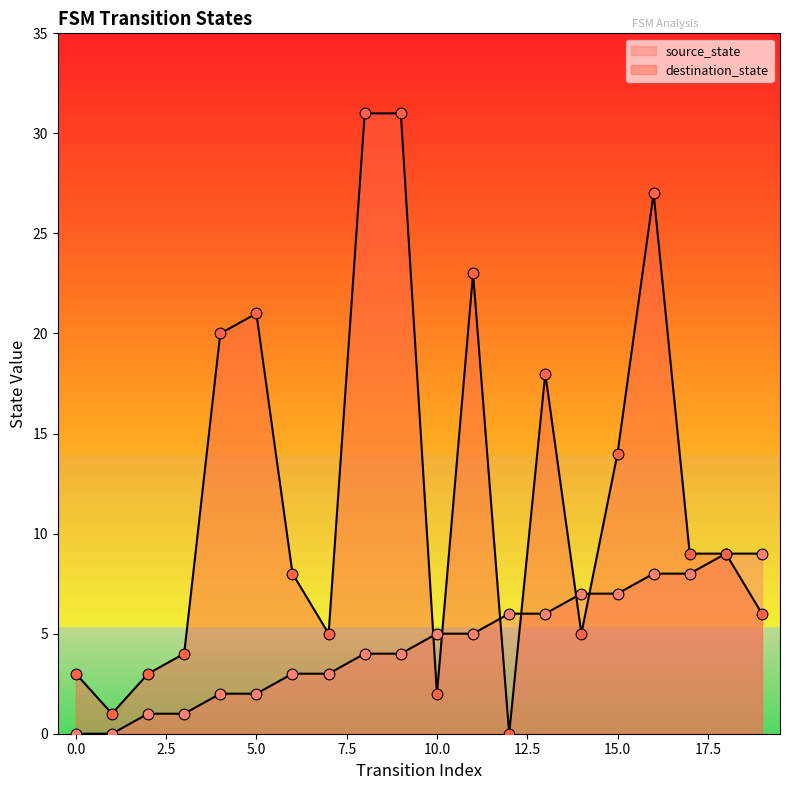

What are all the series names shown in the legend?

source_state, destination_state